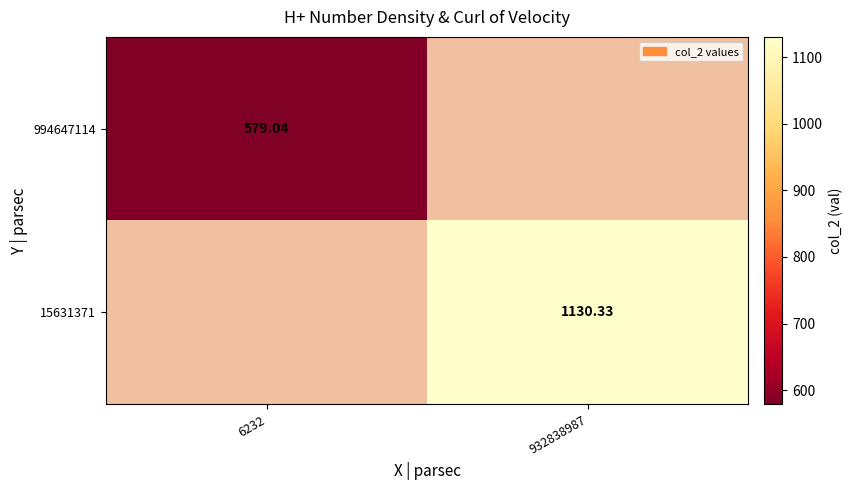

Is the value of 994647114 at 6232 greater than the value of 15631371 at 932838987?

No